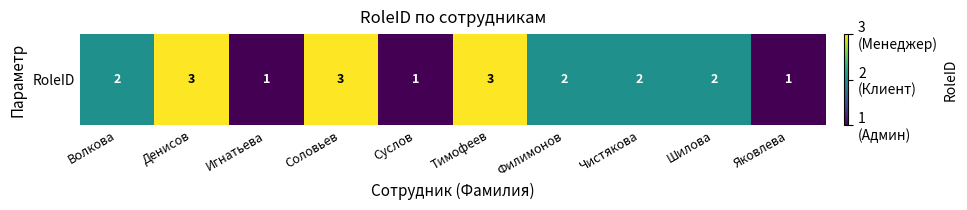

Which has a higher value, Игнатьева or Суслов?

Игнатьева